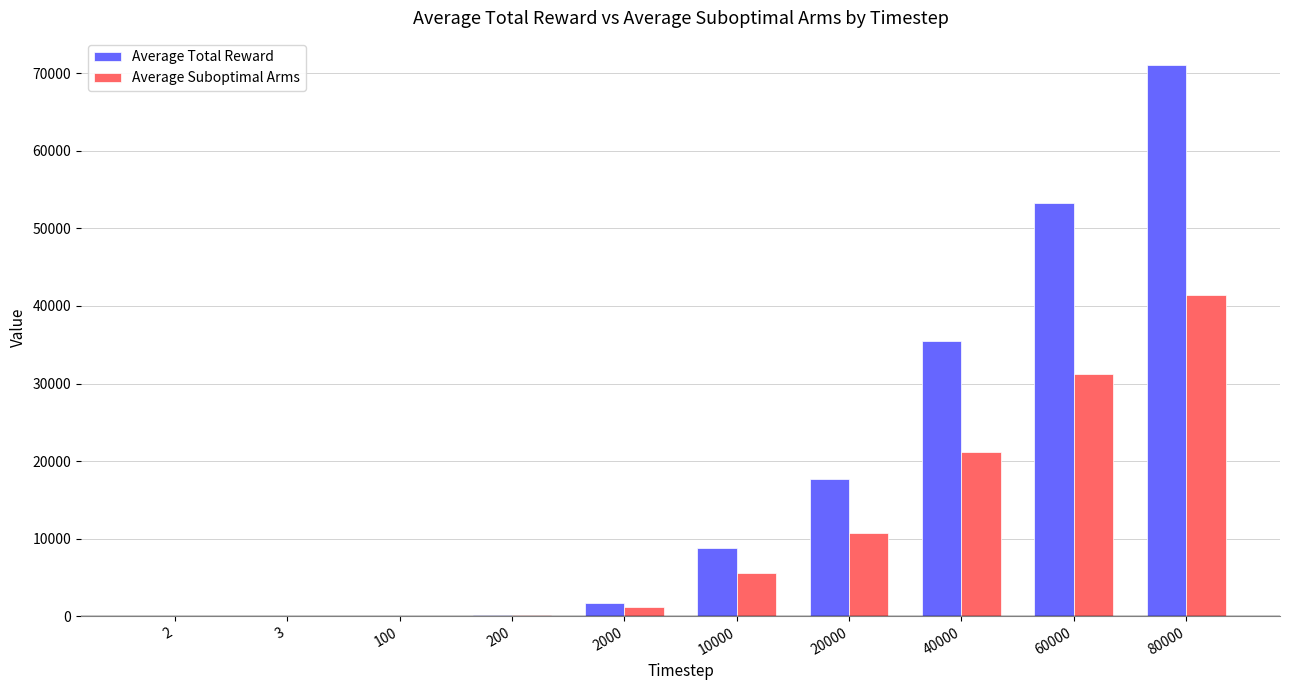

At which label does Average Total Reward first exceed 8810?

10000